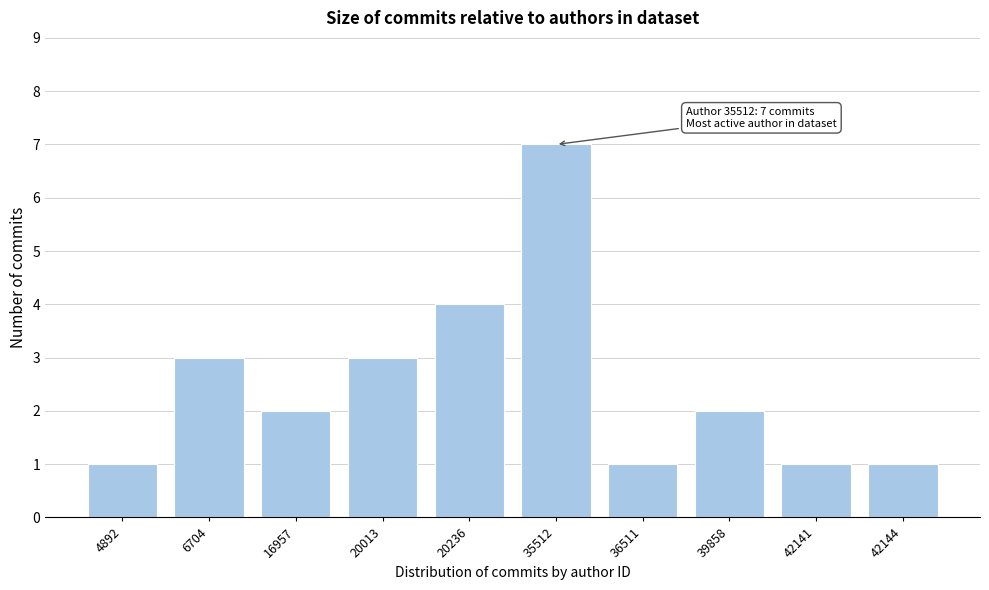

Reading right to left, list all the values displayed in this chart.

1	1	2	1	7	4	3	2	3	1